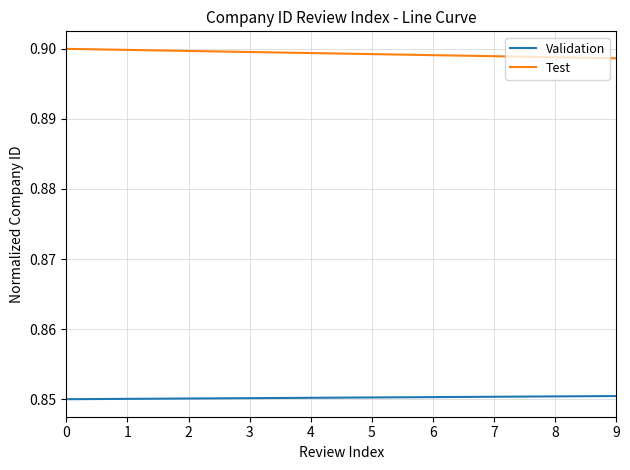

Is it true that Validation equals 0.2 at 4?

False